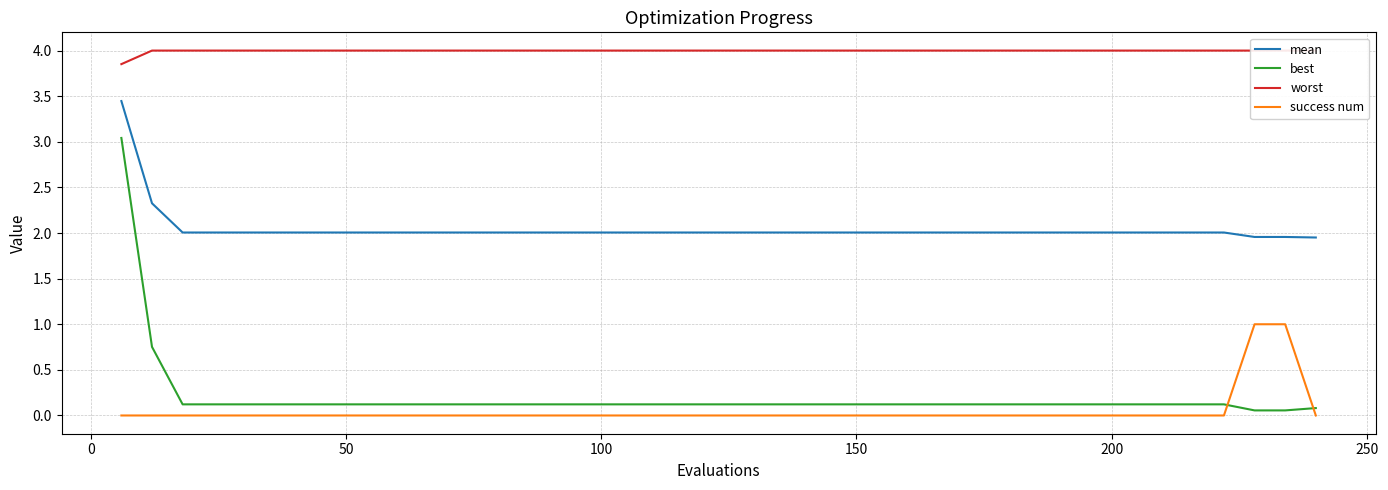

At how many categories does at least one series exceed 3?

40